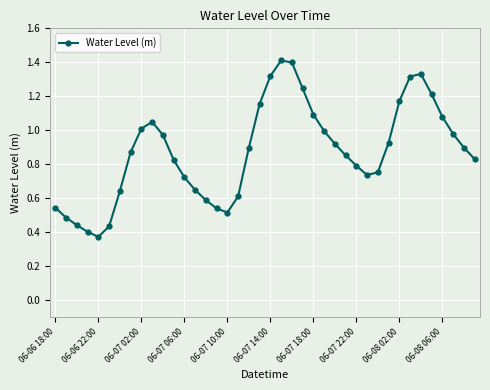

How many points are higher than both their immediate neighbors (excluding endpoints)?

3